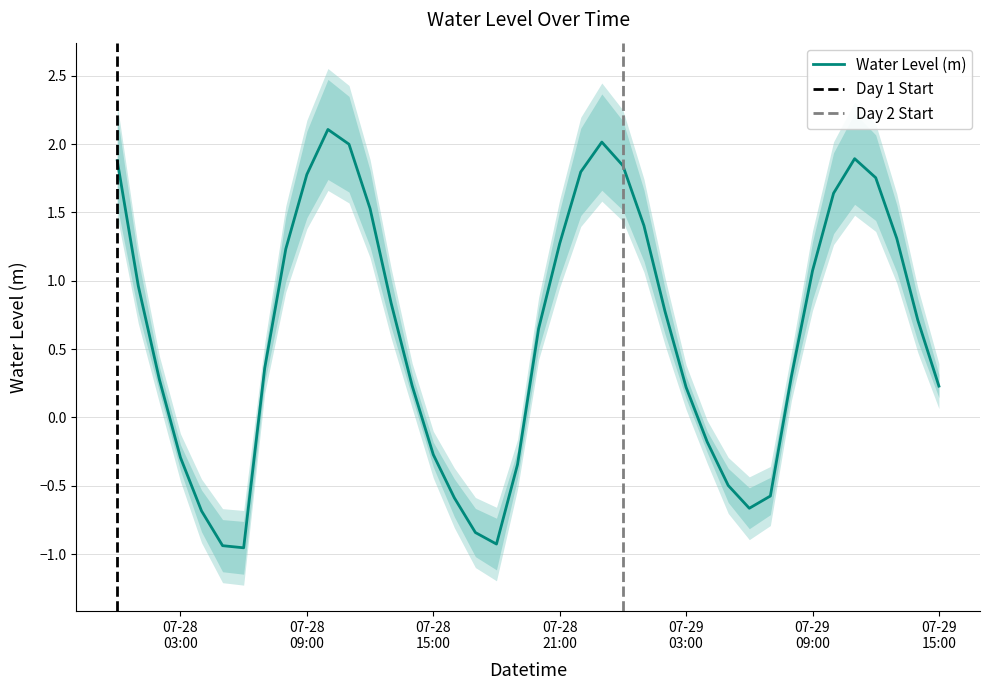

True or false: there are more than 0 points higher than both neighbors.

True